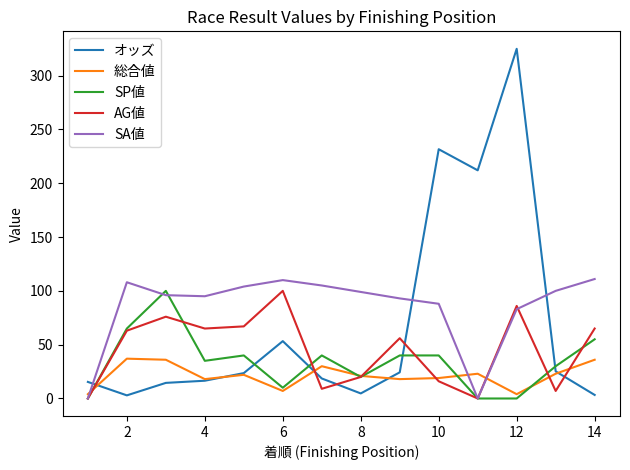

How many lines are shown in the chart?

5